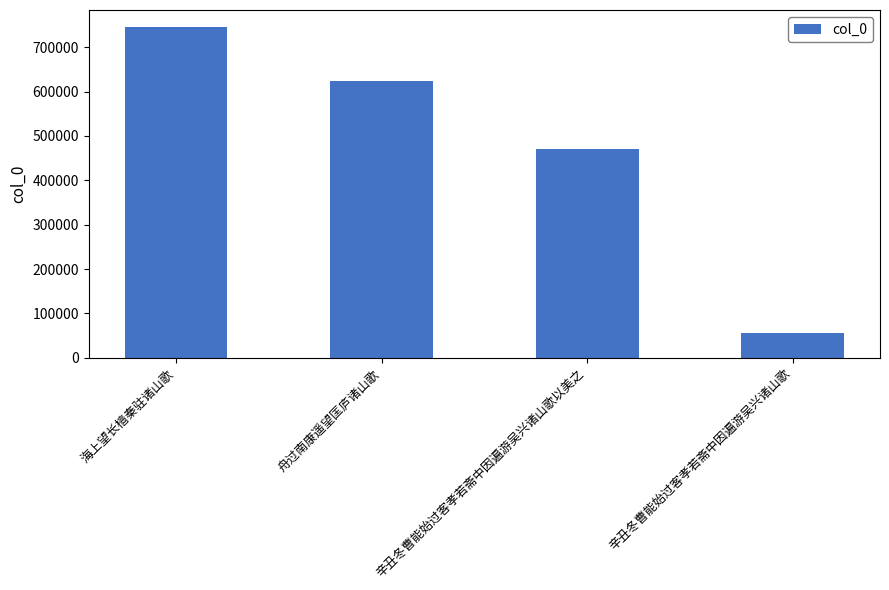

What position from the right is 辛丑冬曹能始过客孝若斋中因遍游吴兴诸山歌以美之?

2